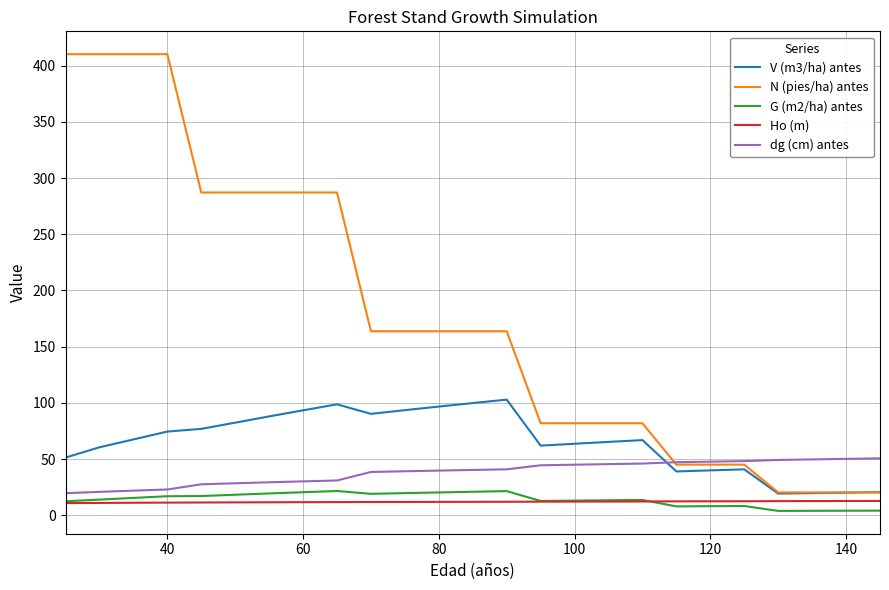

True or false: V (m3/ha) antes and dg (cm) antes cross at least once.

True